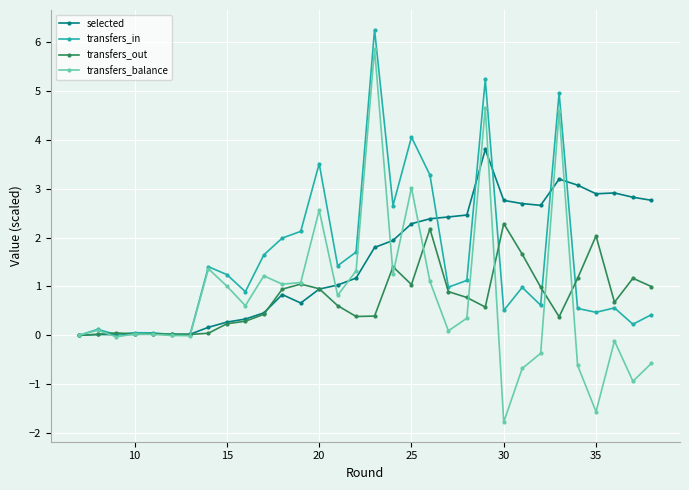

What is the value of the transfers_in point at the 9th from the left?

1.2